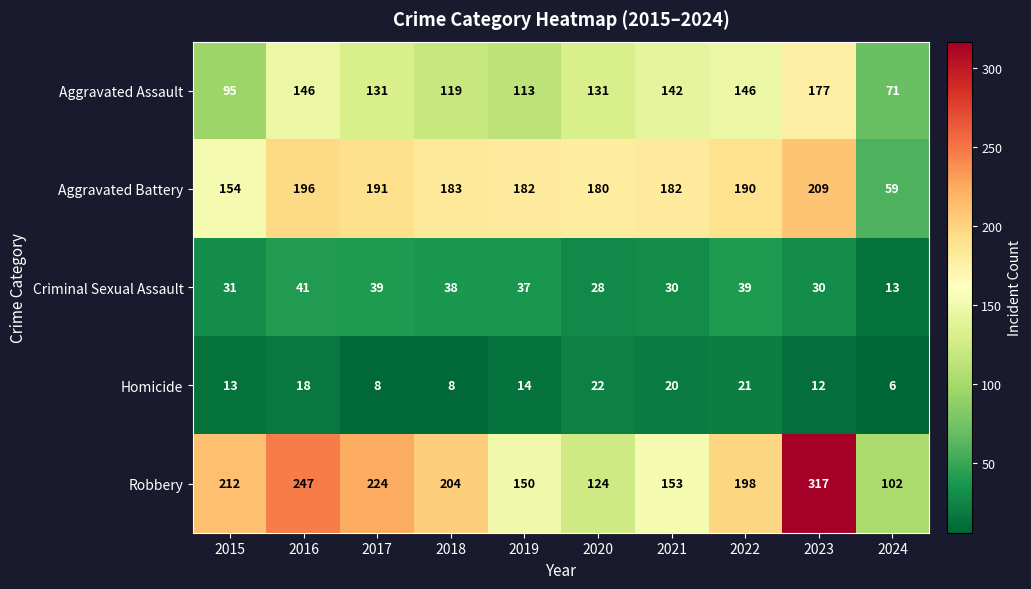

What is the difference between the second highest and second lowest values in the Criminal Sexual Assault series?

11